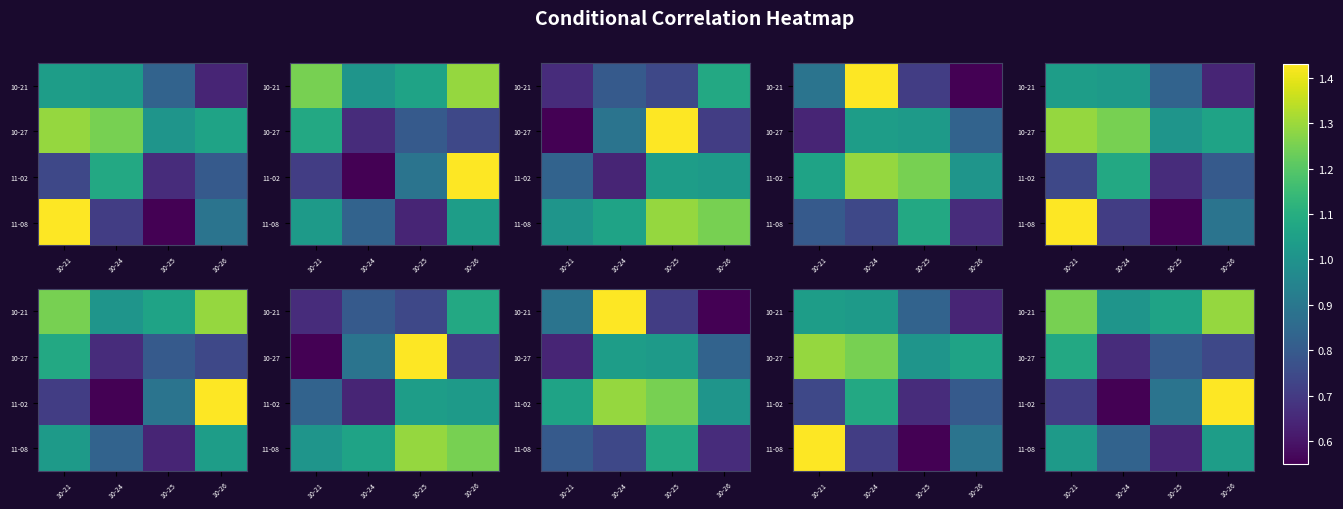

What is the total value across all series at 10-25?

3.4